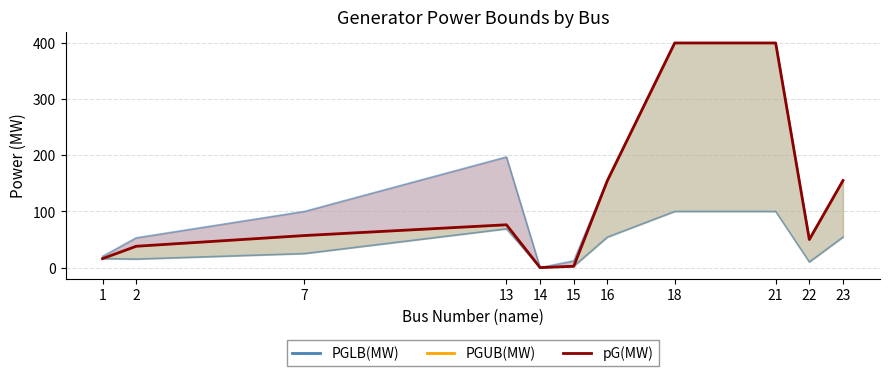

The PGUB(MW) series shows 0.0 at 14. True or false?

True